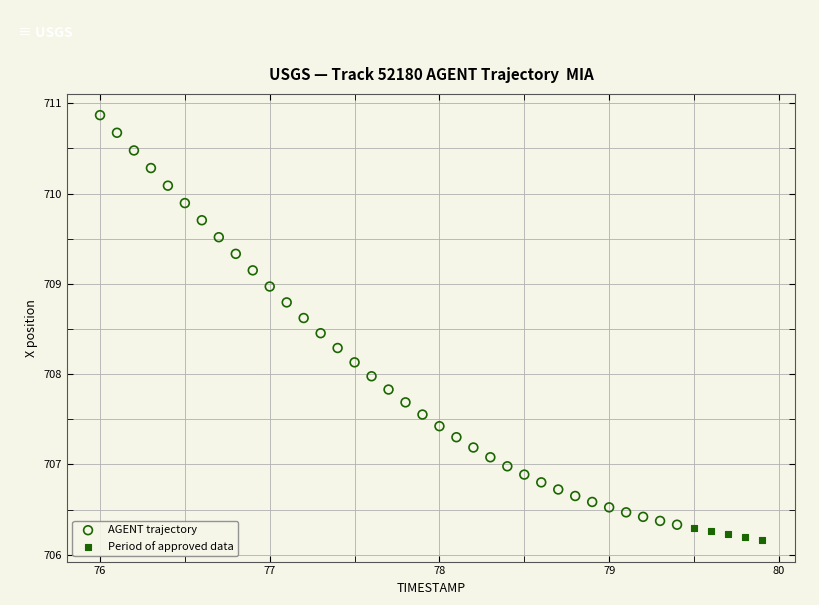

Which series contains the highest Y value?

AGENT trajectory